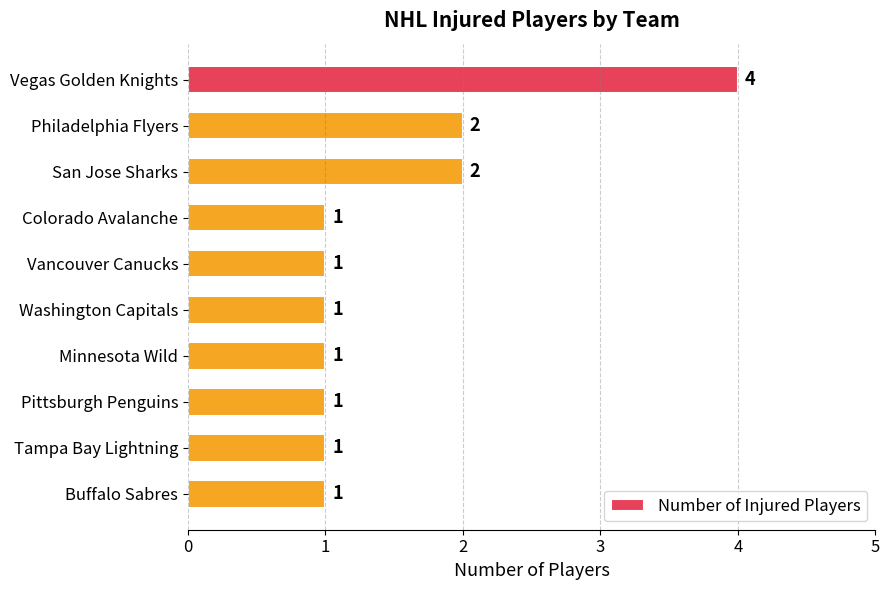

Reading top to bottom, transcribe all the data shown in this chart.

Vegas Golden Knights=4	Philadelphia Flyers=2	San Jose Sharks=2	Colorado Avalanche=1	Vancouver Canucks=1	Washington Capitals=1	Minnesota Wild=1	Pittsburgh Penguins=1	Tampa Bay Lightning=1	Buffalo Sabres=1